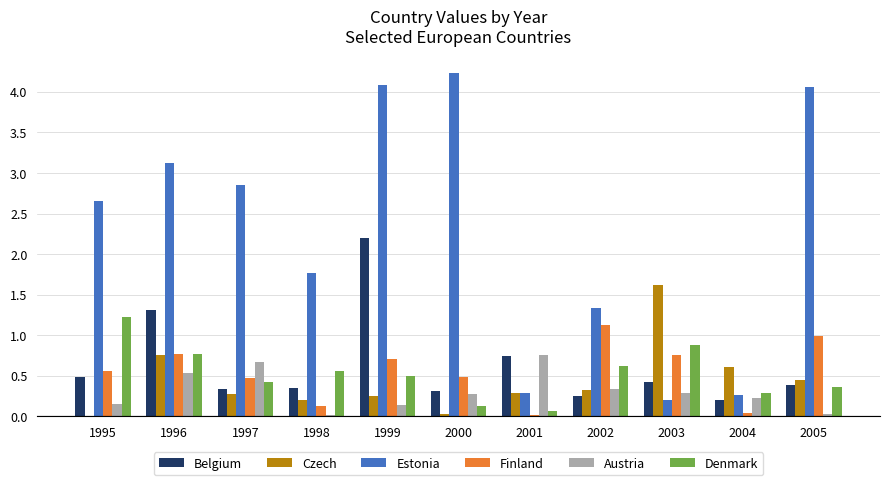

True or false: Czech has a value of 0.2 at 1996.

False